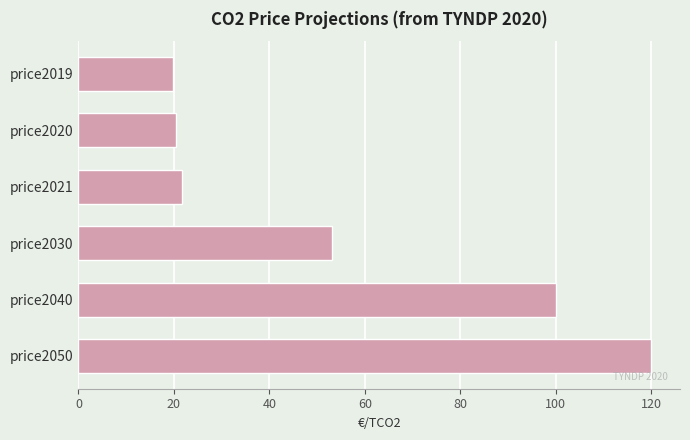

Is it true that the value at price2040 is 100.0?

True